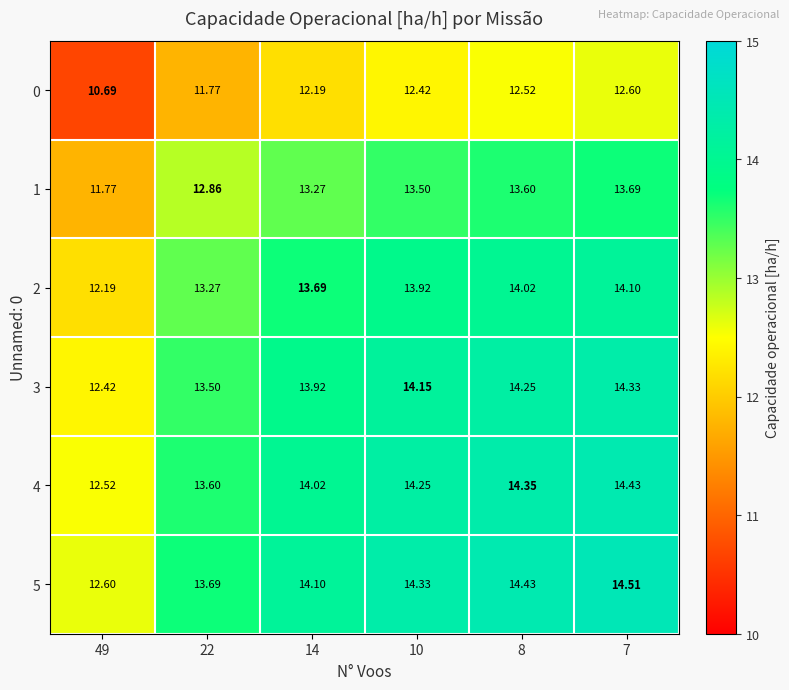

Is the value of 0 at 8 greater than the value of 2 at 22?

No